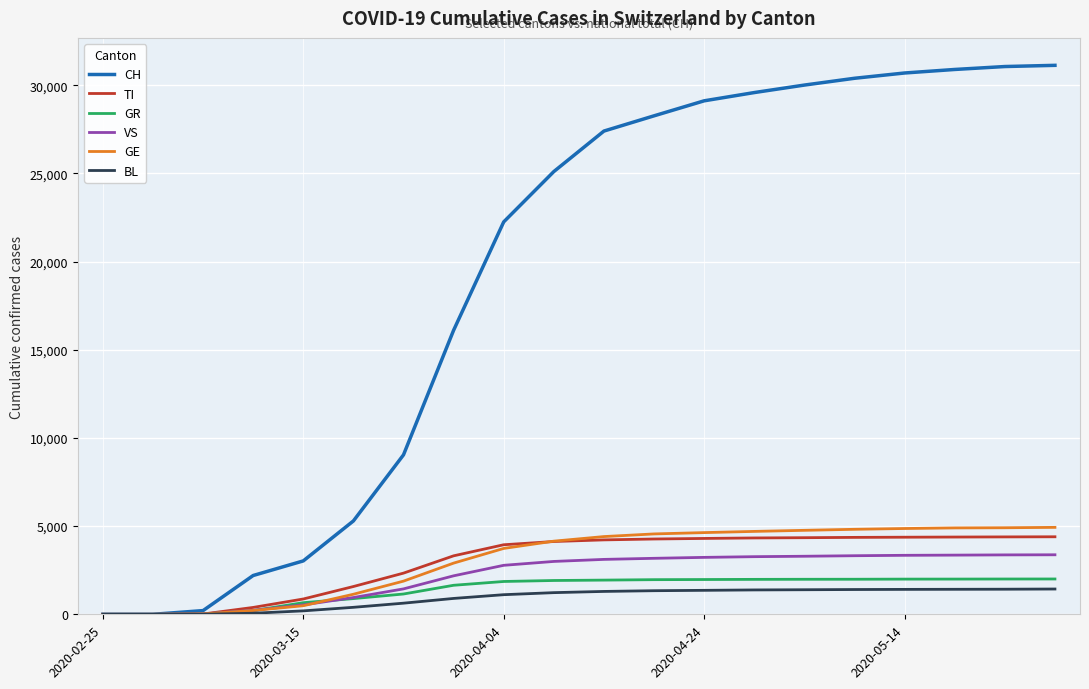

What is the maximum value for GR?

2003